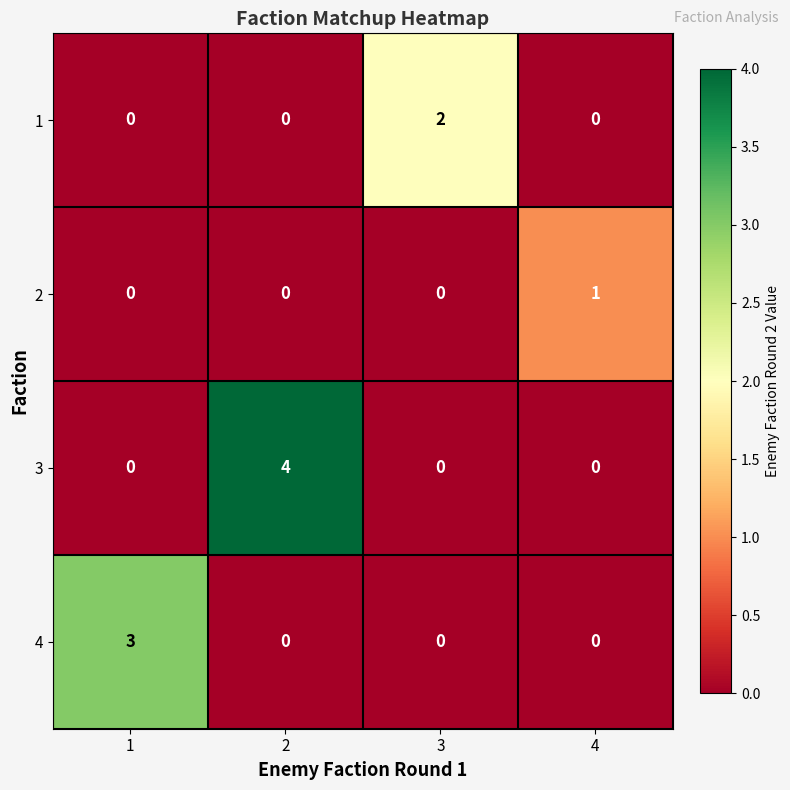

What is the total value across all series at 1?

3